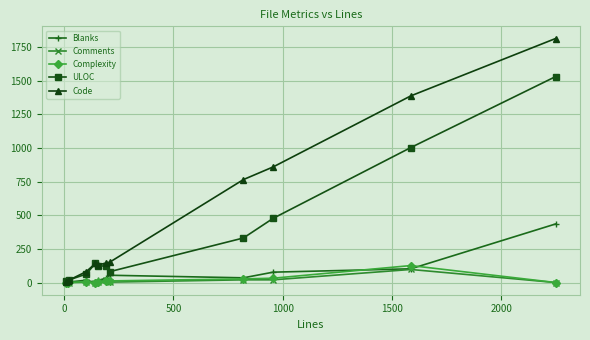

Which series has the largest range (max minus min)?

Code